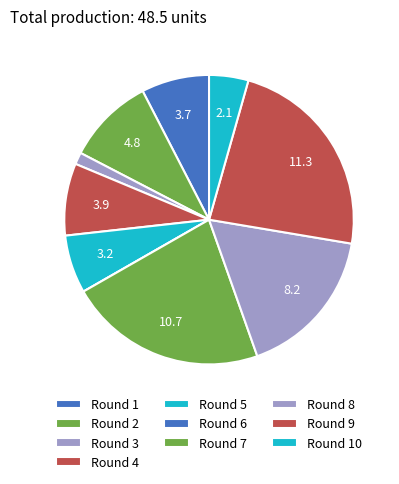

To the nearest percent, what is the difference between the largest and smallest slice percentages?

23%